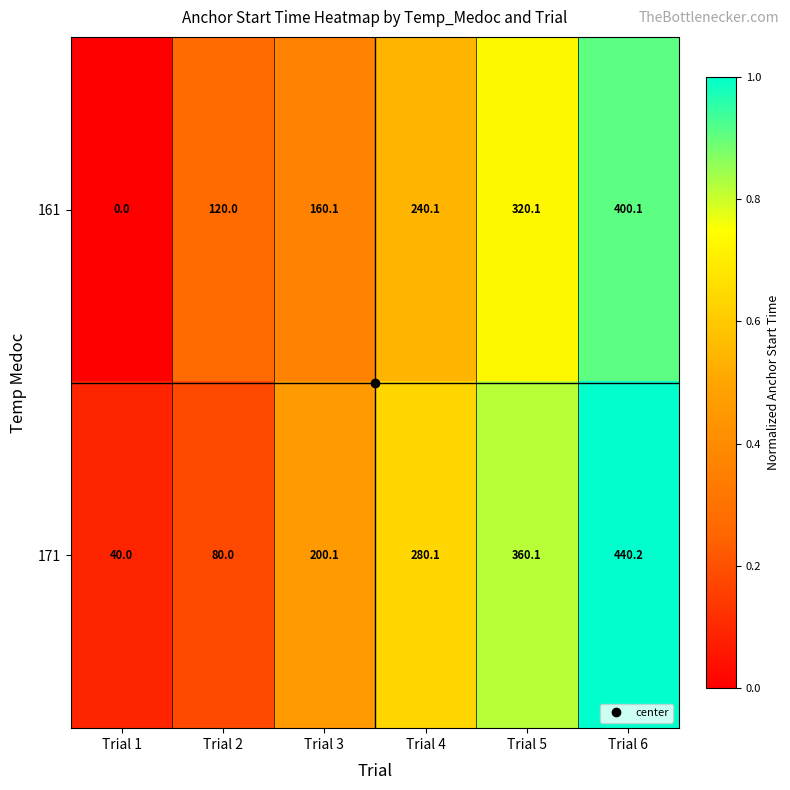

At which category is the sum across all series the highest?

Trial 6